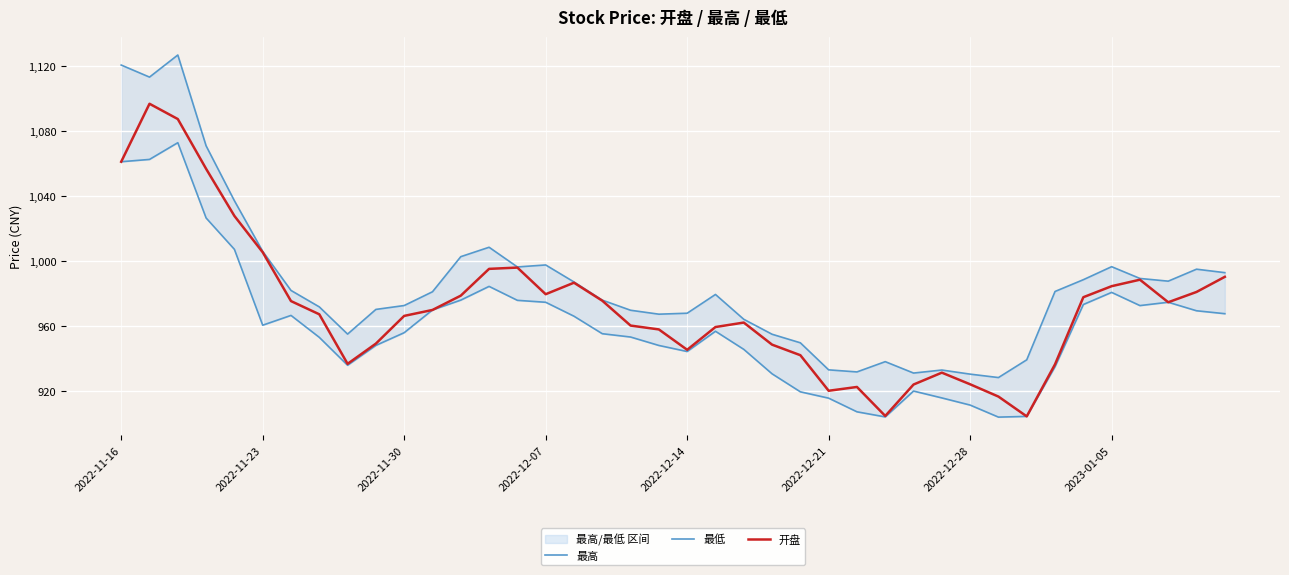

True or false: 开盘 has more than 0 interior local peaks.

True